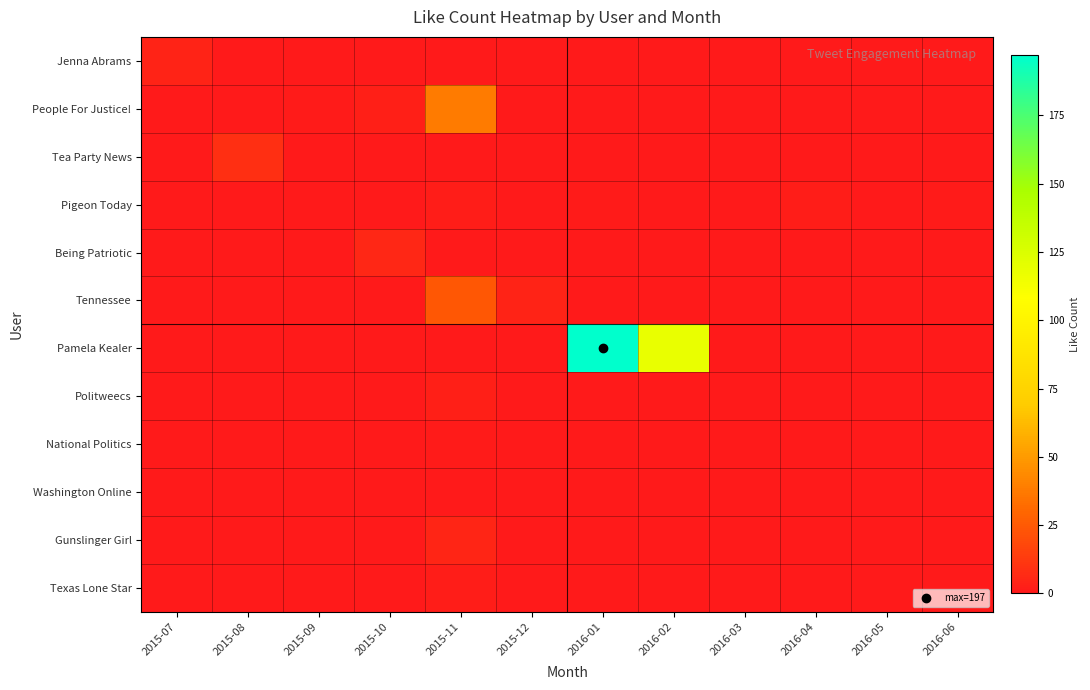

What is the maximum value shown in the chart?

197